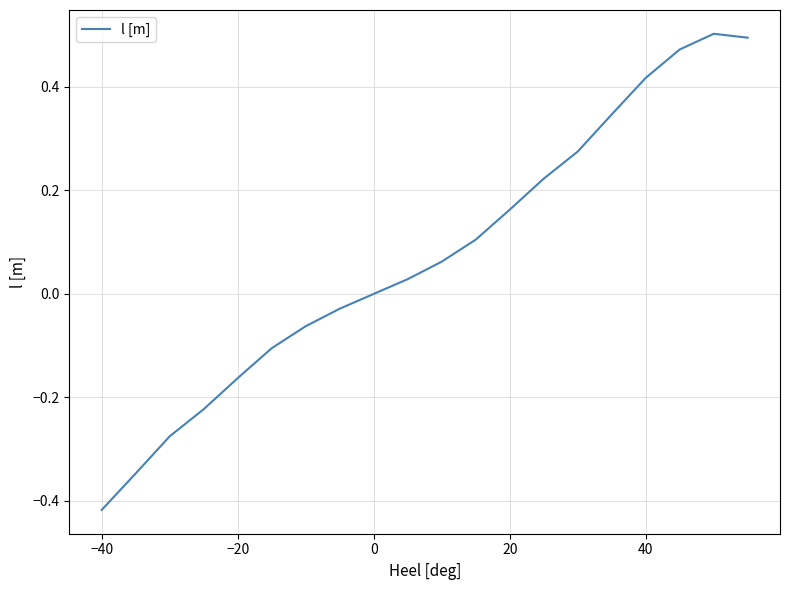

True or false: the data has more than 1 interior local peaks.

False